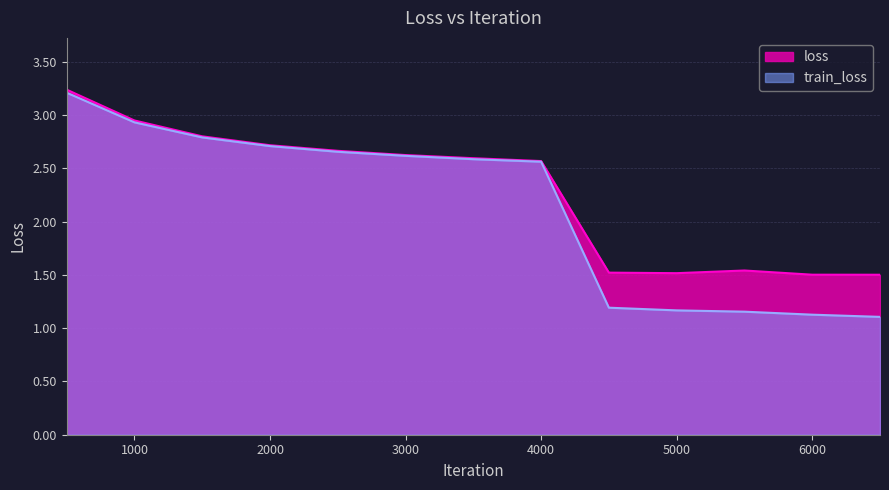

At 5500, list the series in order from largest to smallest.

loss, train_loss